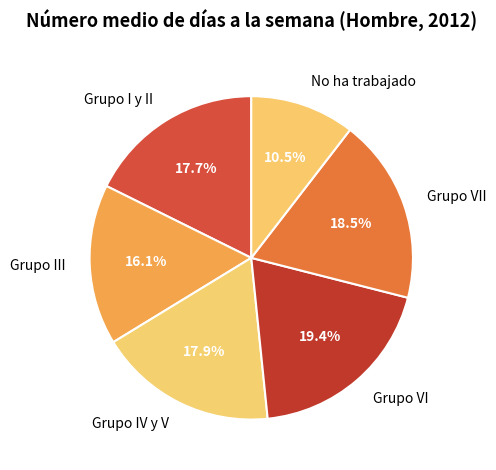

Which has a higher value, Grupo VI or Grupo I y II?

Grupo VI